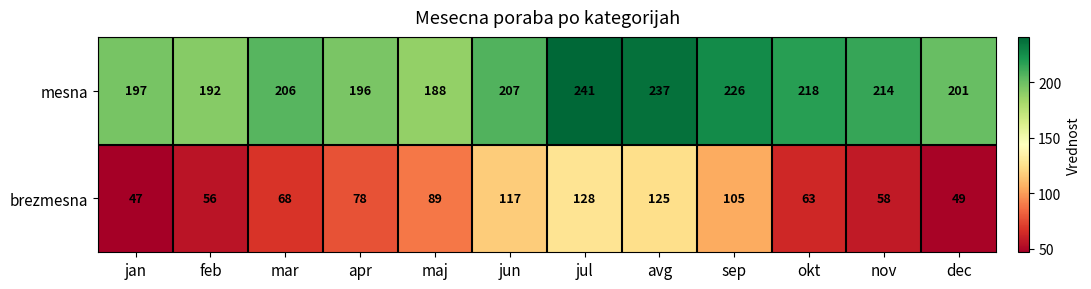

How many data points does each series have?

12